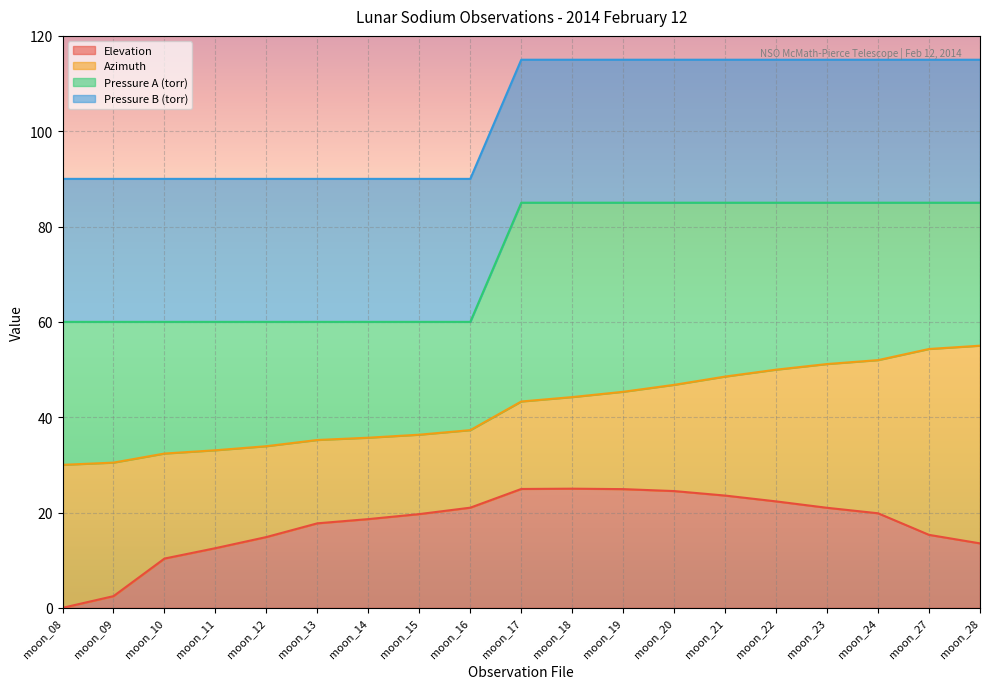

How many lines are shown in the chart?

4